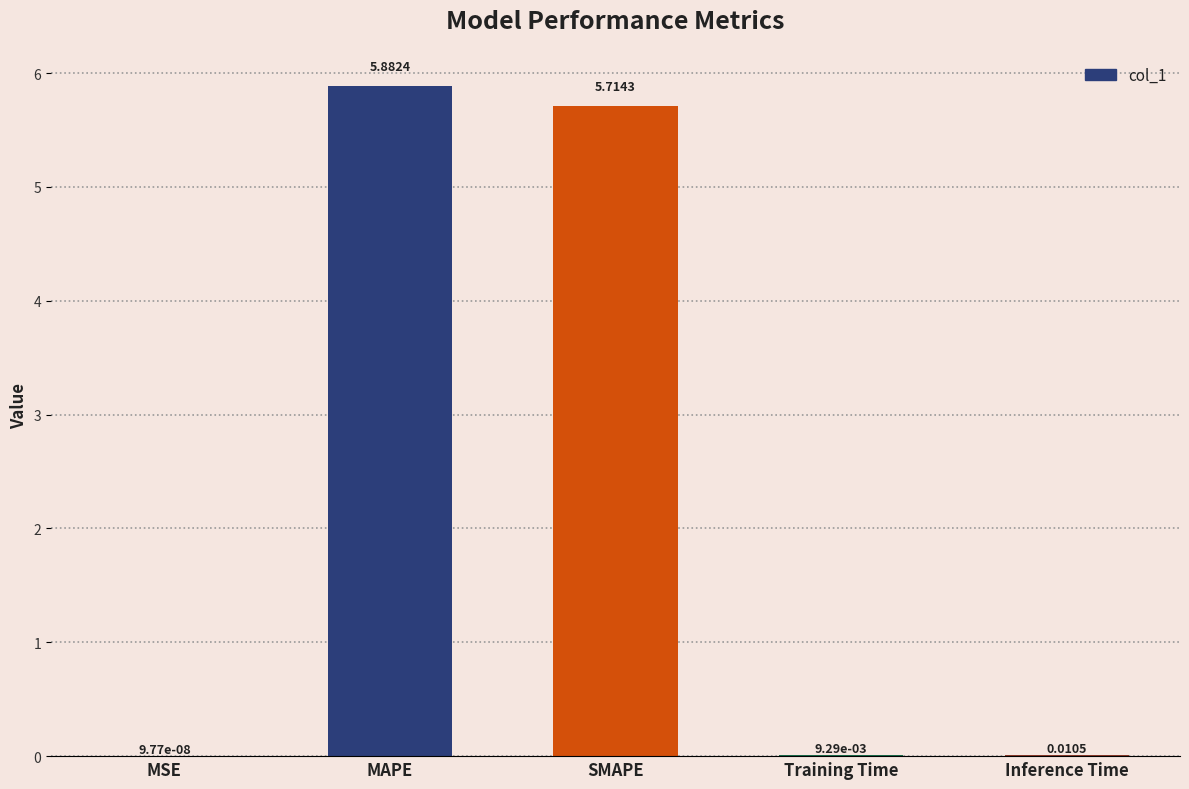

What is the sum of all values?

11.6